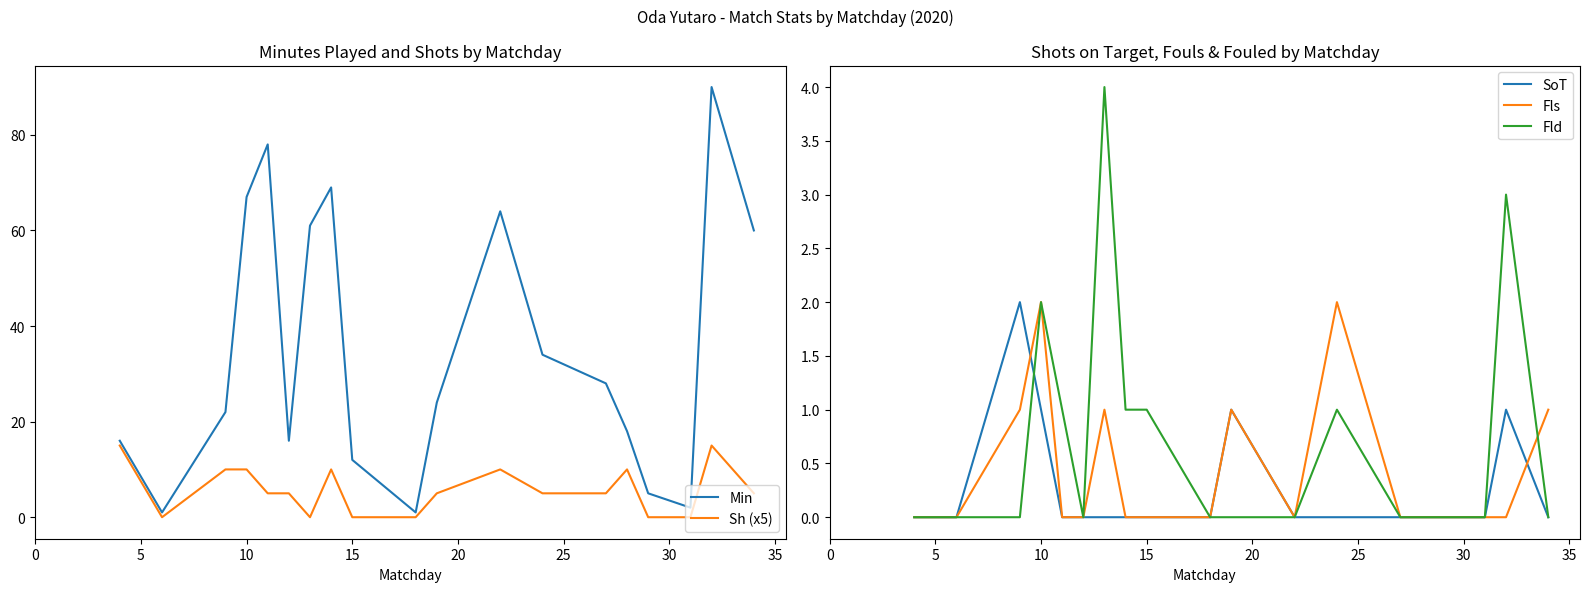

In Fls, how many points are lower than both neighbors (excluding endpoints)?

1